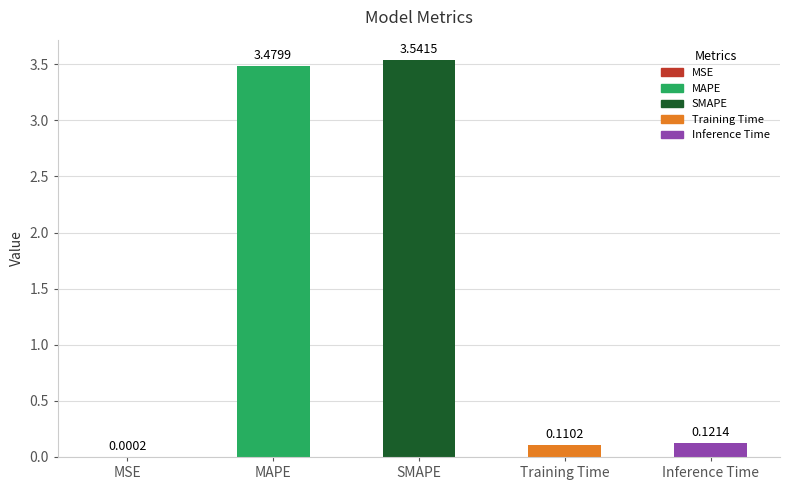

Count the number of data series in this chart.

1